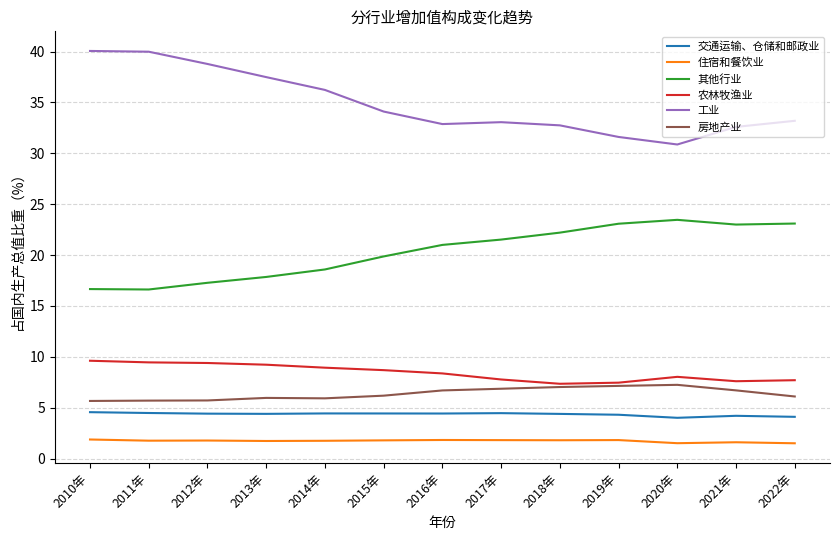

List the series in order of their peak value, highest first.

工业, 其他行业, 农林牧渔业, 房地产业, 交通运输、仓储和邮政业, 住宿和餐饮业